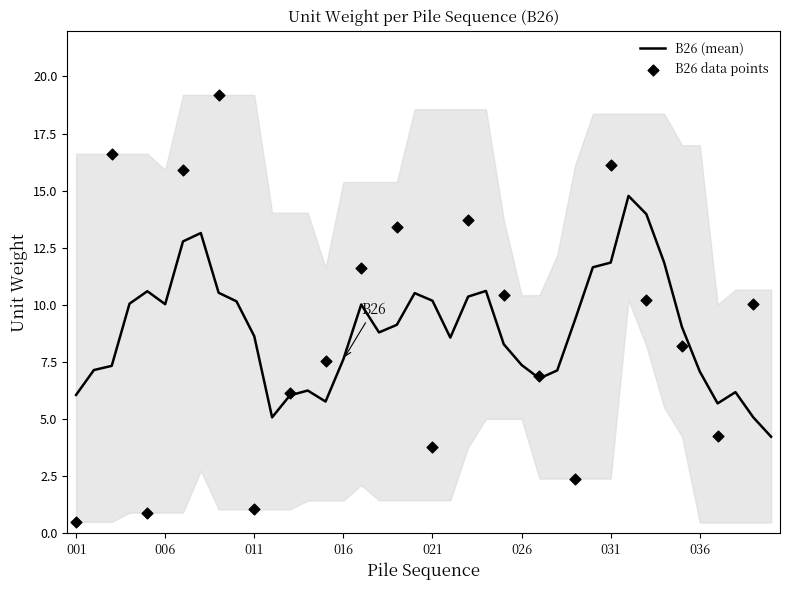

Approximately how many times larger is the value at 006 compared to 033?

1.4